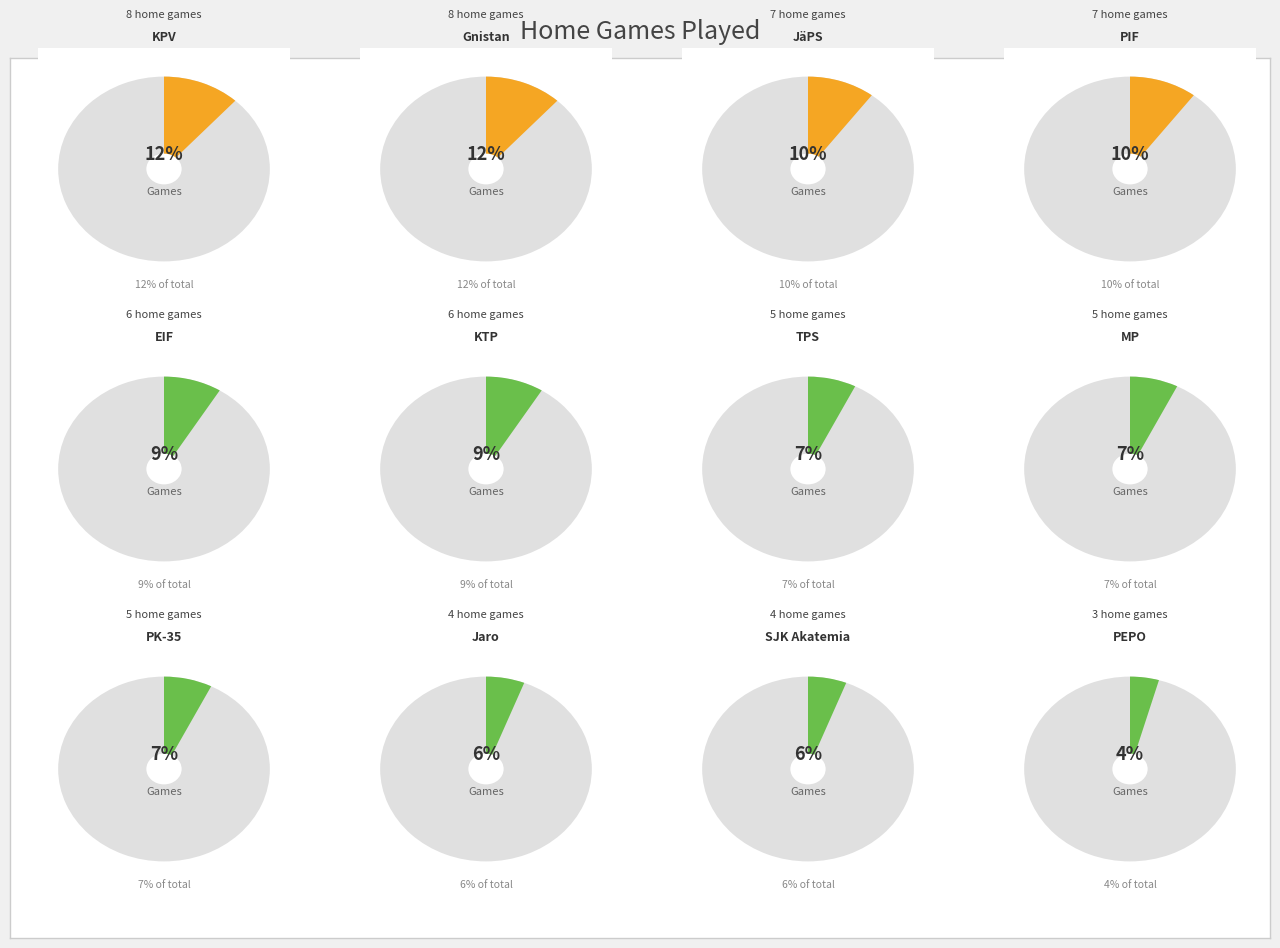

Does Jaro account for over 50% of the chart?

No